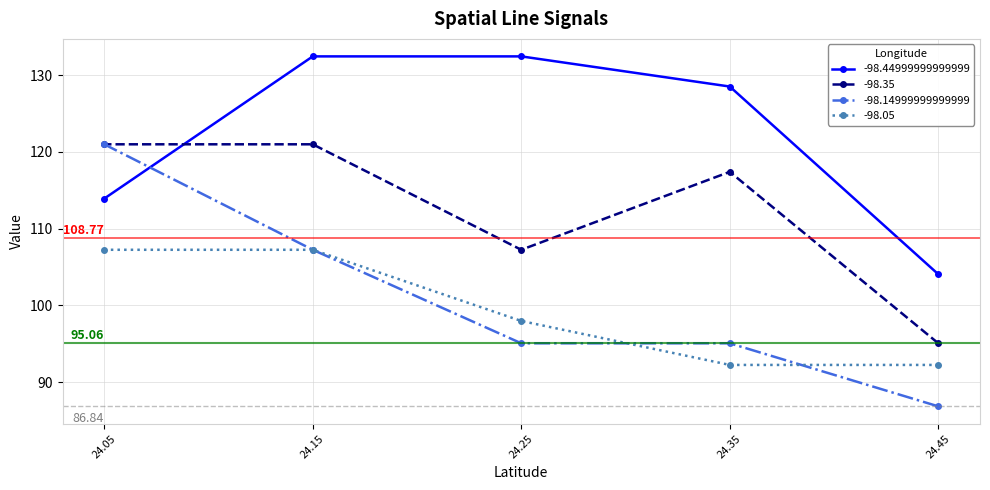

What are all the series names shown in the legend?

-98.44999999999999, -98.35, -98.14999999999999, -98.05